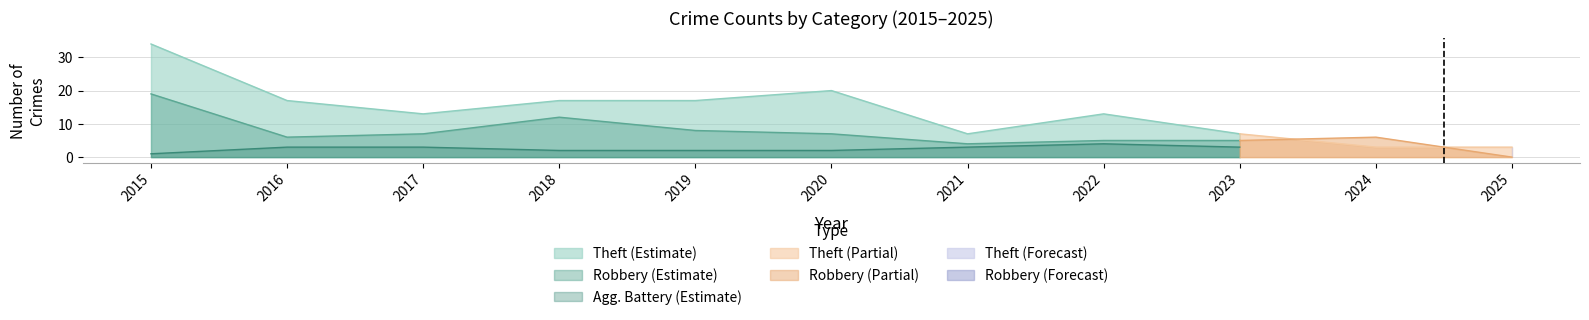

What is the average value of the Aggravated Battery series?

2